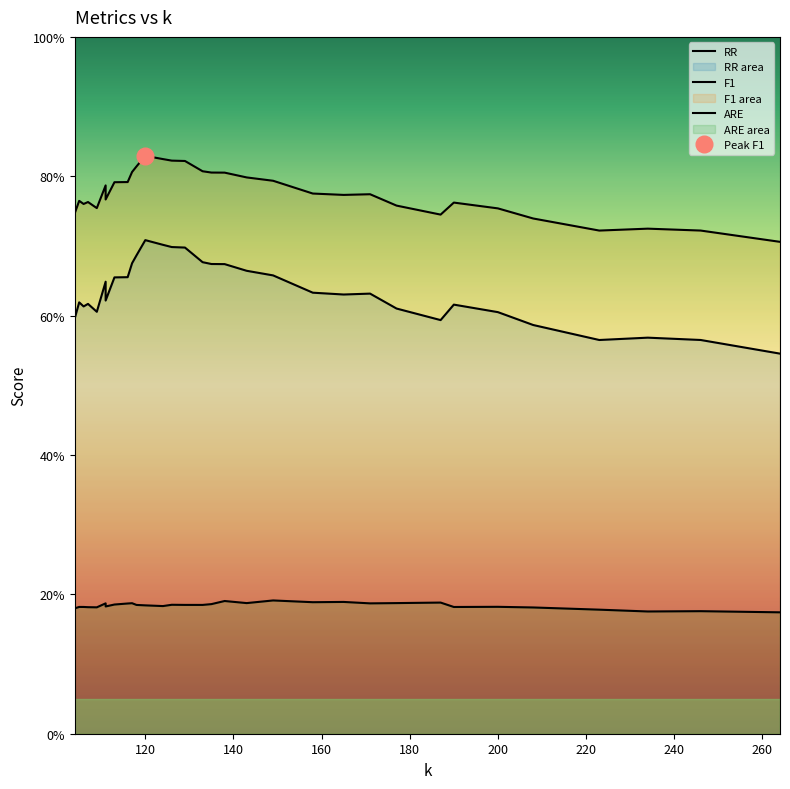

Is the value of ARE at 280 greater than the value of RR at 17?

No